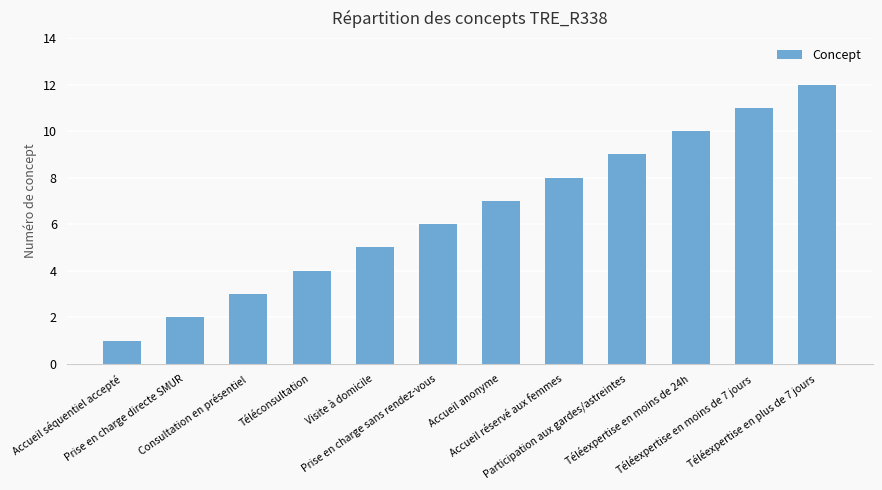

Approximately how many times larger is the value at Accueil anonyme compared to Téléexpertise en moins de 7 jours?

0.6